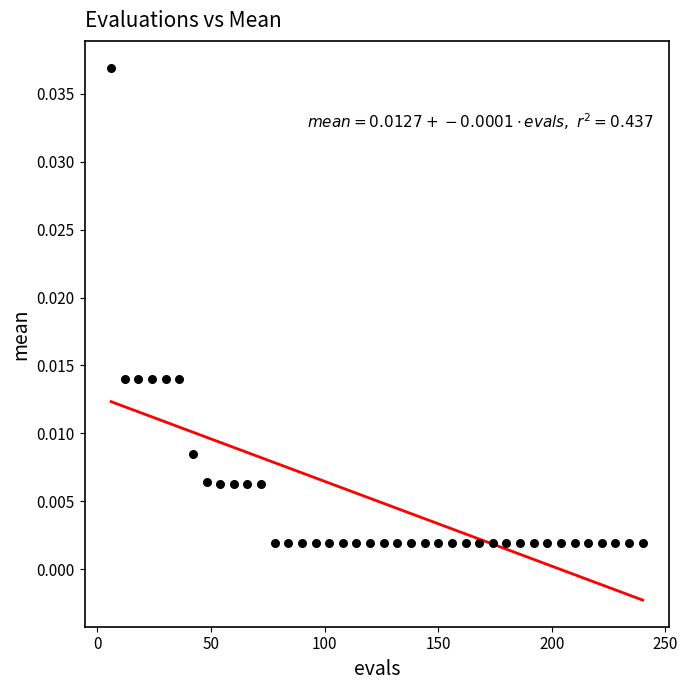

What is the range of X values (max minus min)?

234.0